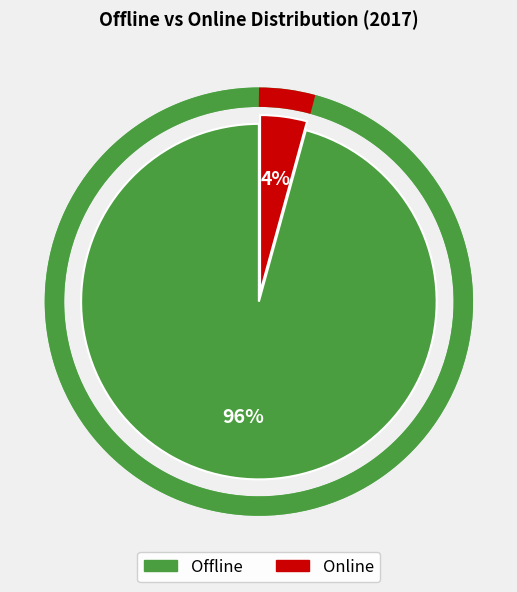

What is the majority slice?

Offline